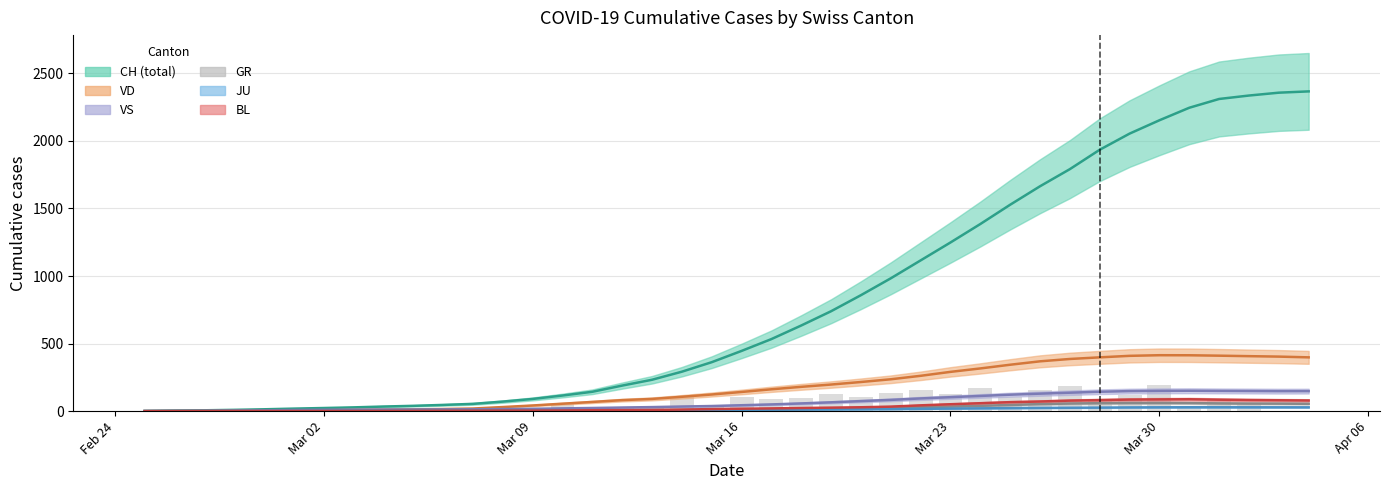

List the series in order of their peak value, lowest first.

JU, GR, BL, VS, VD, CH